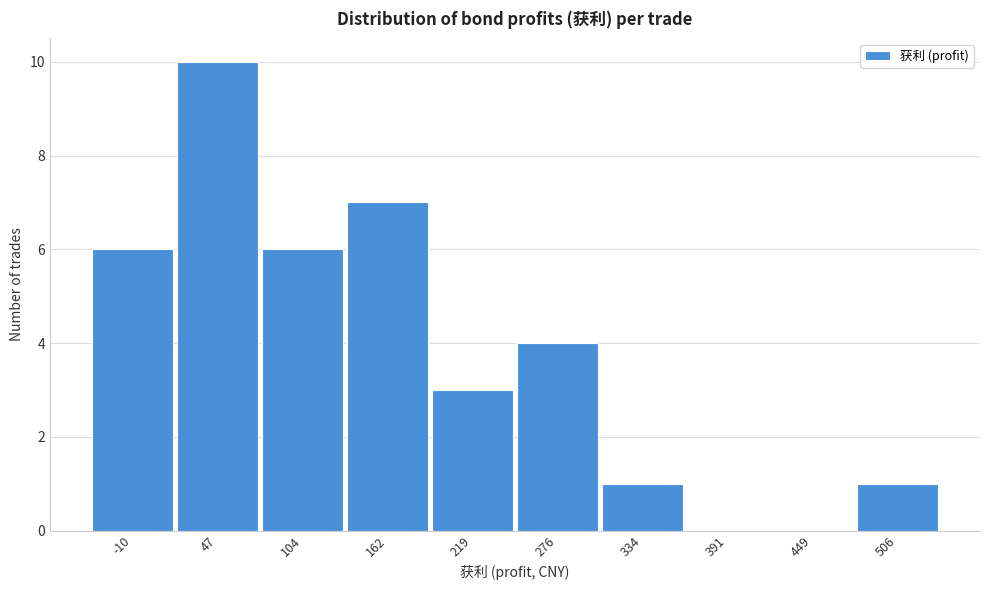

Reading left to right, transcribe all the data shown in this chart.

-10=6	47=10	104=6	162=7	219=3	276=4	334=1	391=0	449=0	506=1